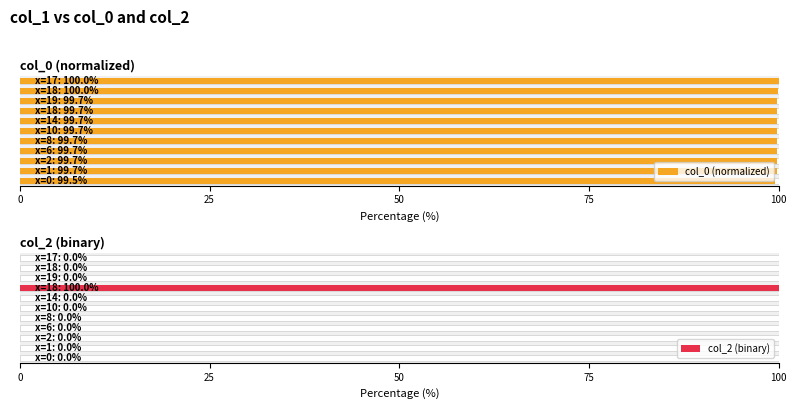

At how many categories does at least one series exceed 94?

11